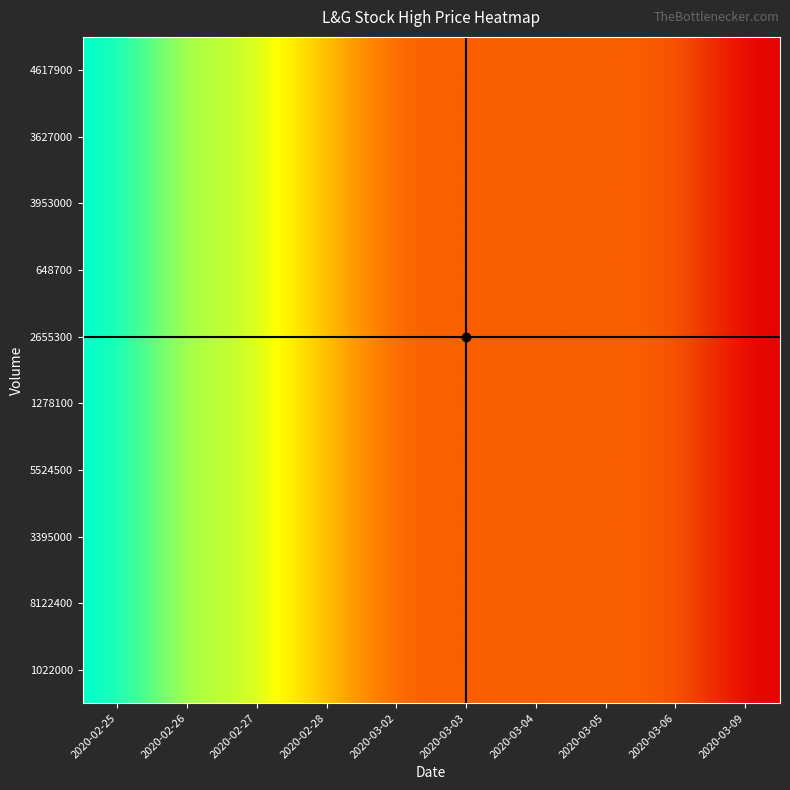

What is the smallest value displayed?

0.1